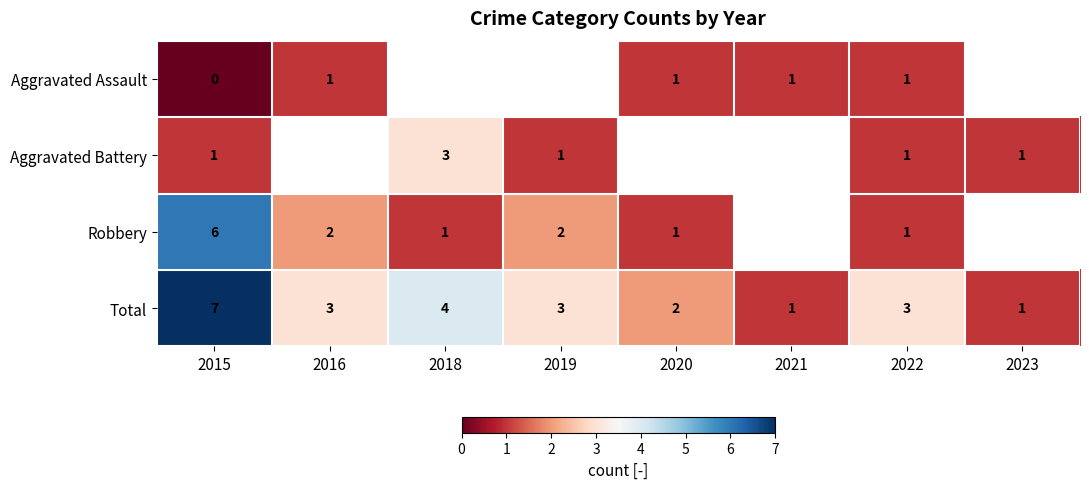

What is the average value of the Total series?

3